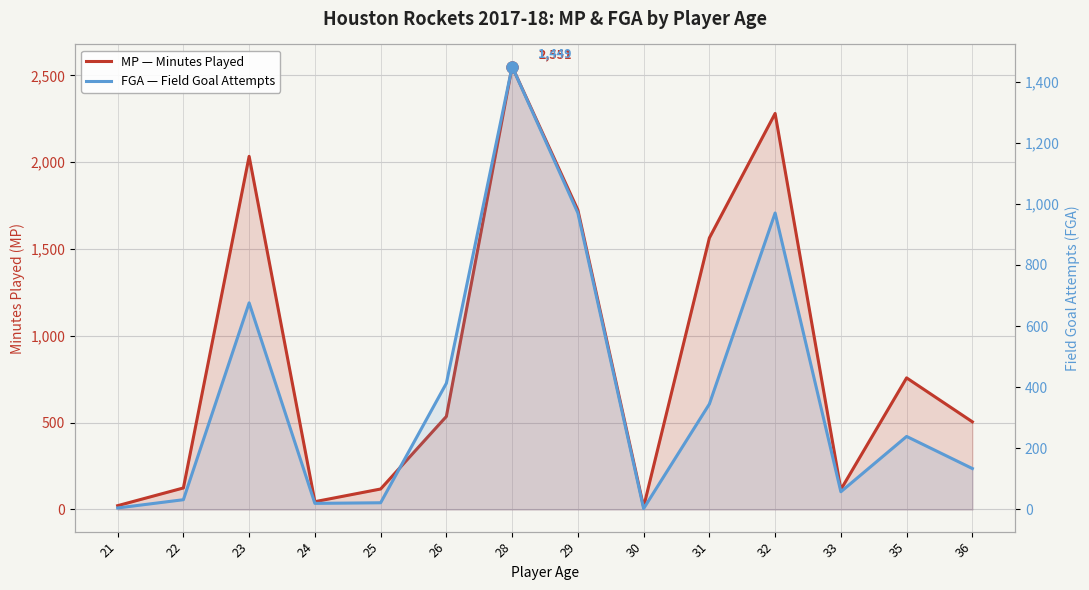

The value of FGA — Field Goal Attempts at 36 is 197. True or false?

False